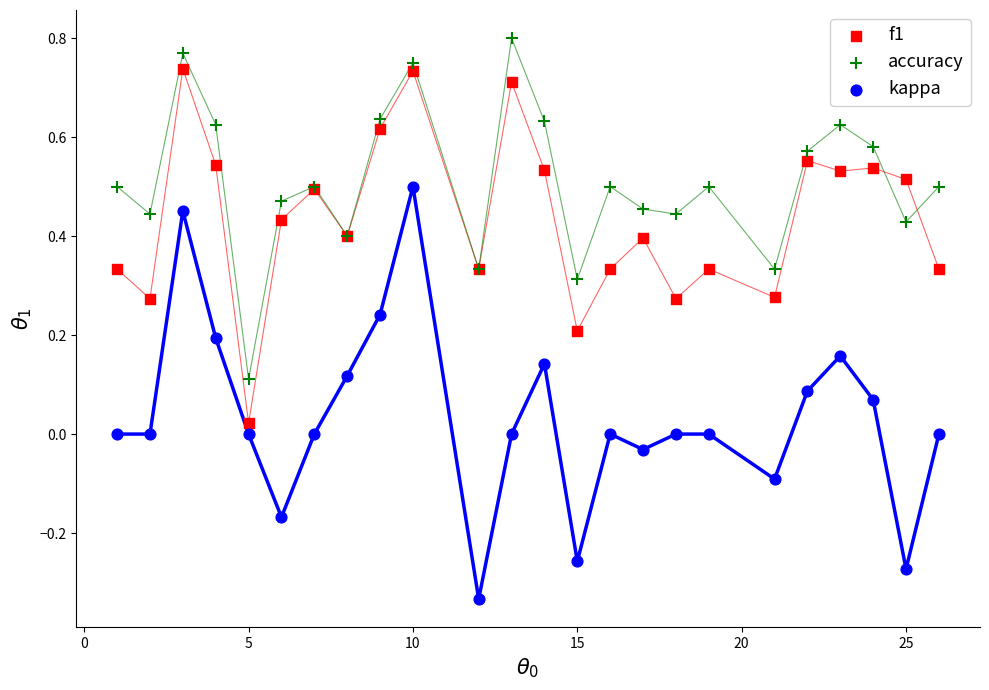

Which series has the widest spread of Y values?

kappa